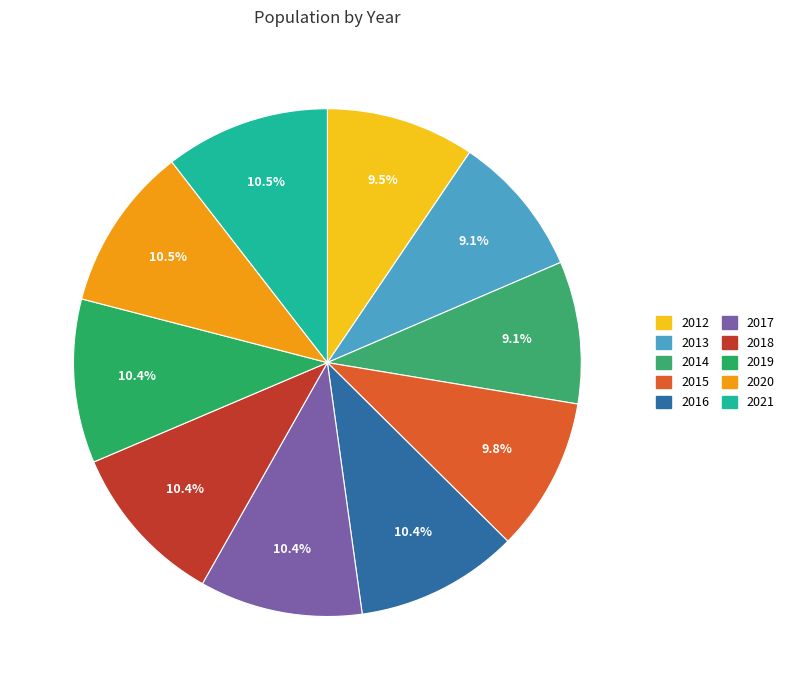

True or false: 2021 accounts for 18% of the total.

False